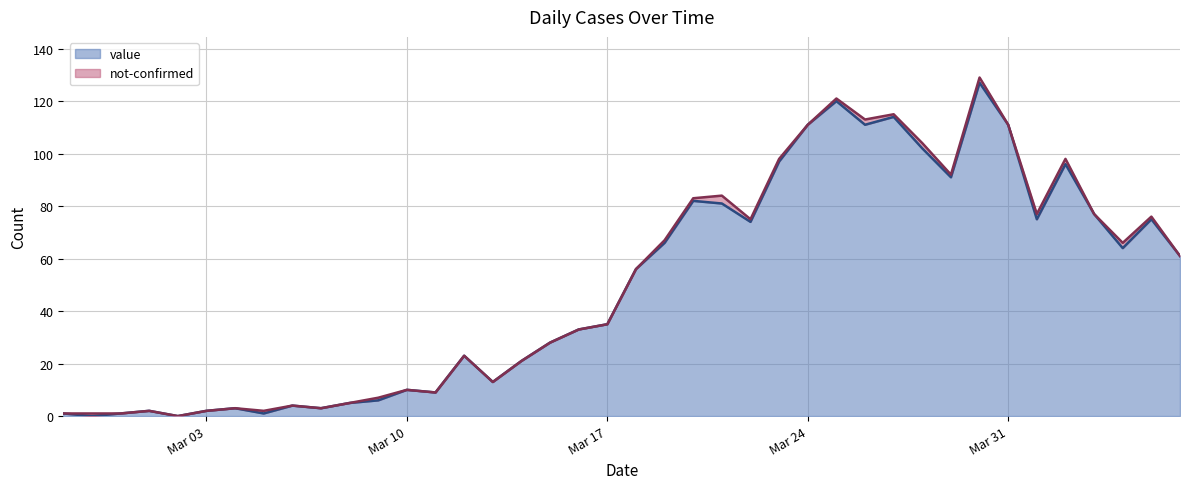

What is the highest value of the value series?

127